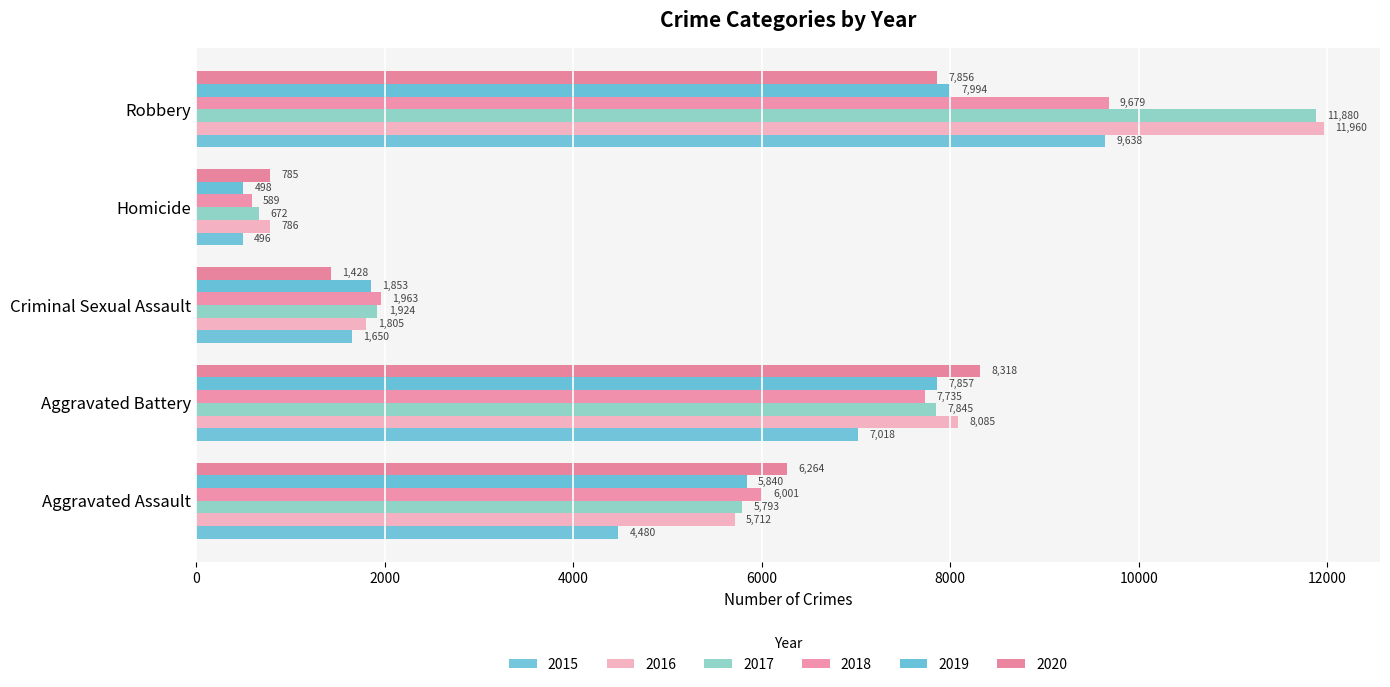

What is the difference between the 2015 values at Criminal Sexual Assault and Robbery?

7988